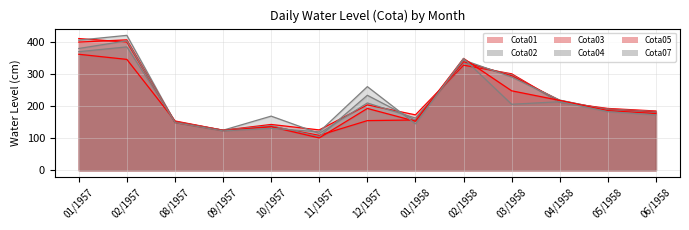

What is the minimum value shown in the chart?

101